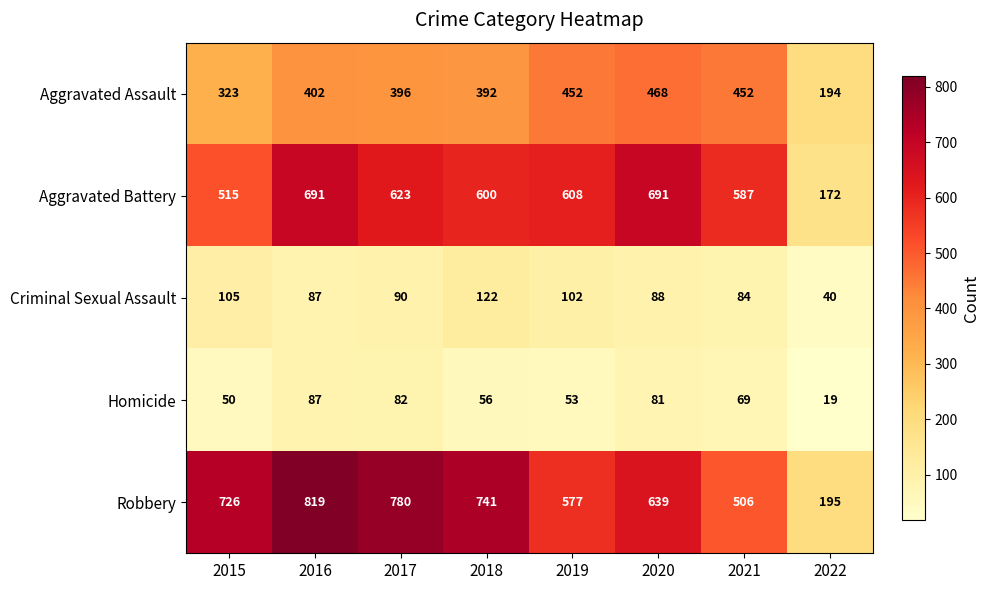

What is the difference between the maximum and minimum values in the Aggravated Battery series?

519